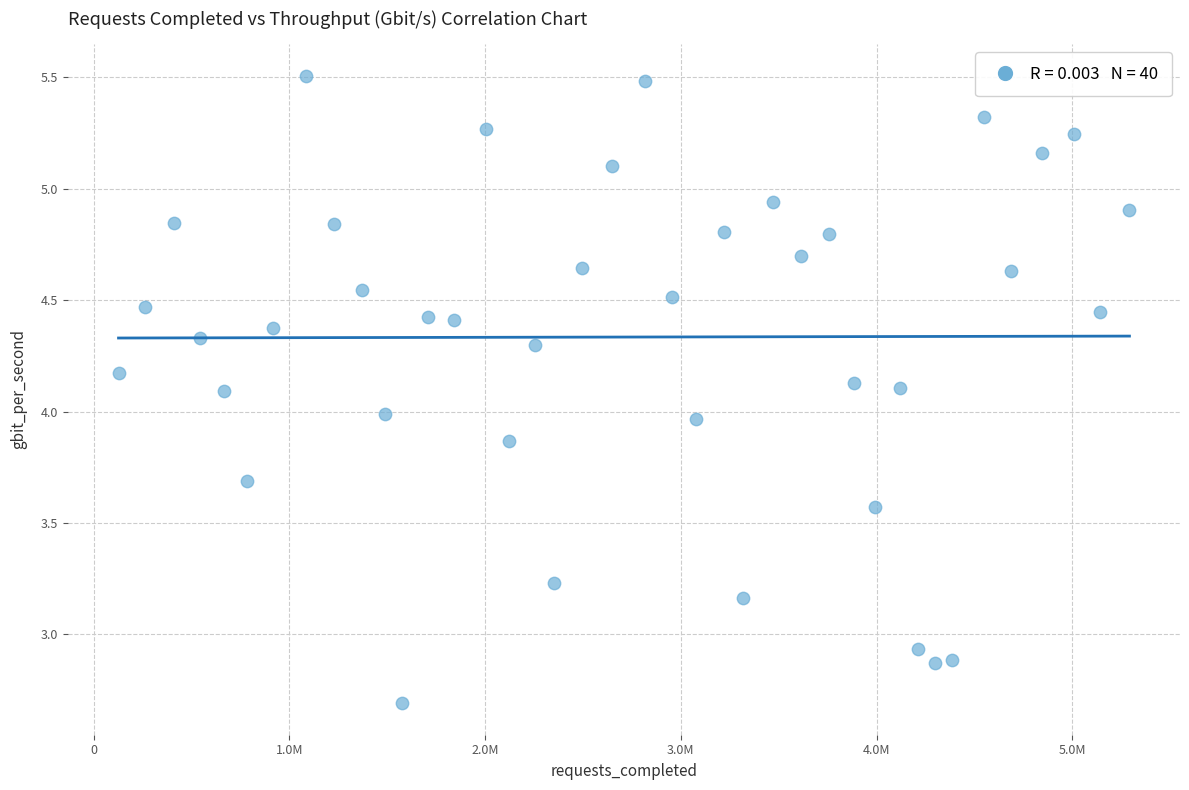

What is the range of Y values (max minus min)?

2.8